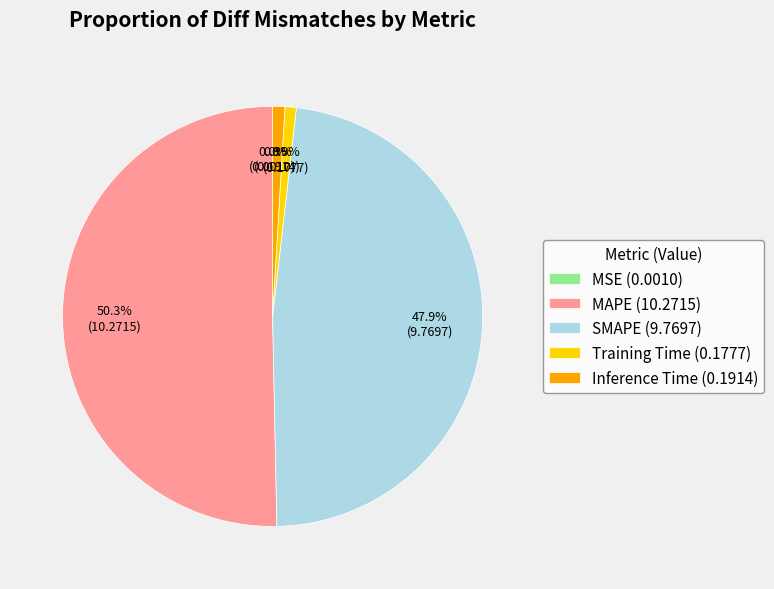

Does Inference Time (0.1914) account for over 50% of the chart?

No